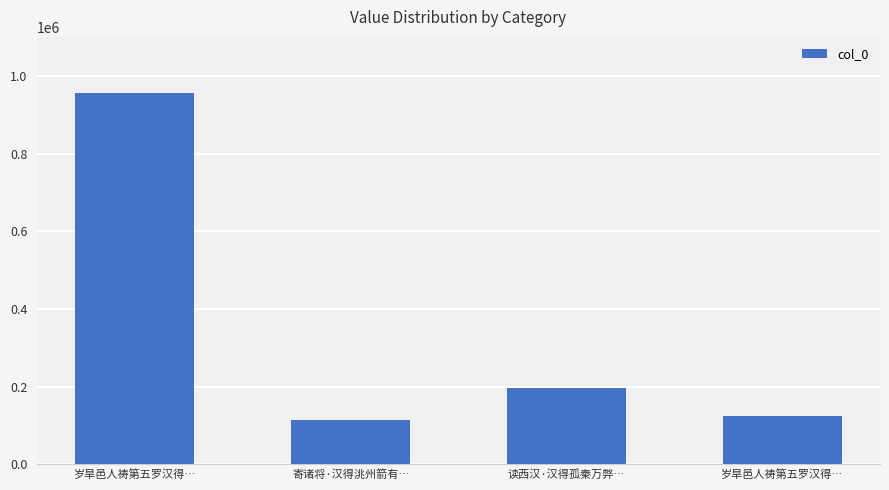

What is the change in value from 岁旱邑人祷第五罗汉得… to 读西汉·汉得孤秦万弊…?

-761033